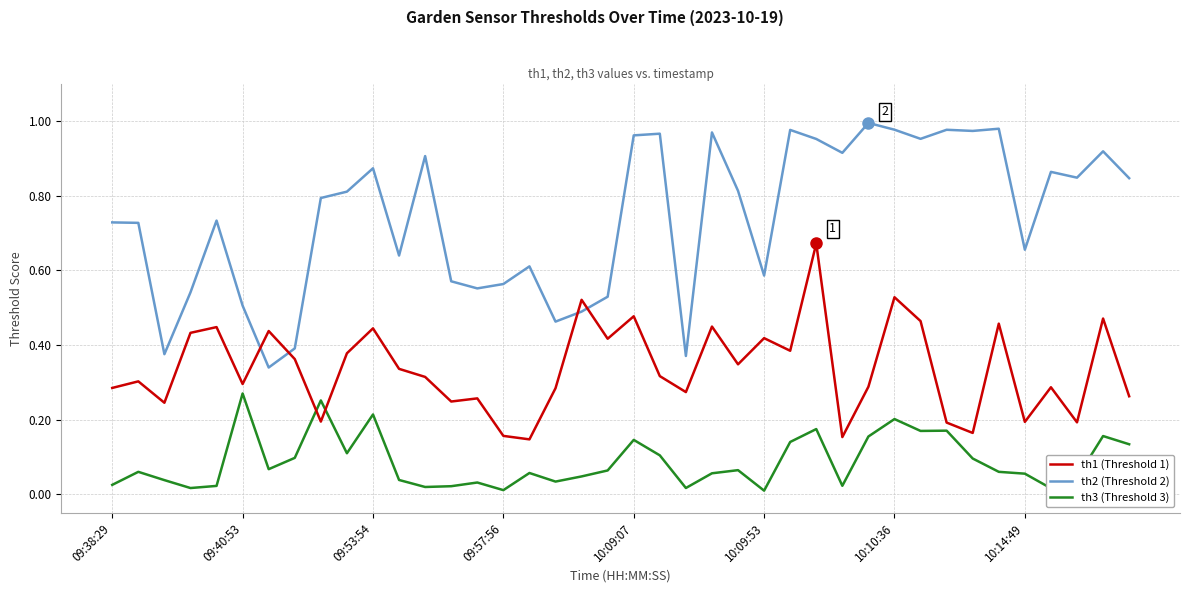

Rank the series by their maximum value, from lowest to highest.

th3 (Threshold 3), th1 (Threshold 1), th2 (Threshold 2)